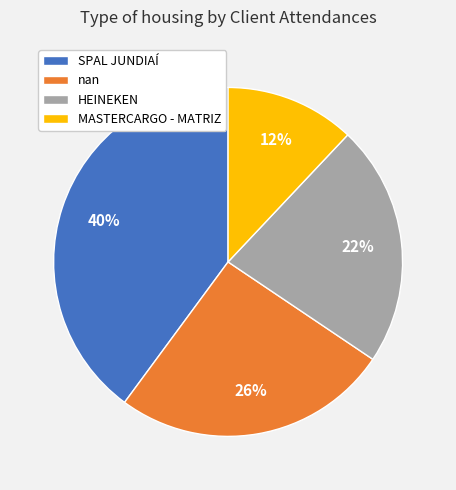

To the nearest percent, what percentage of the pie is HEINEKEN?

22%